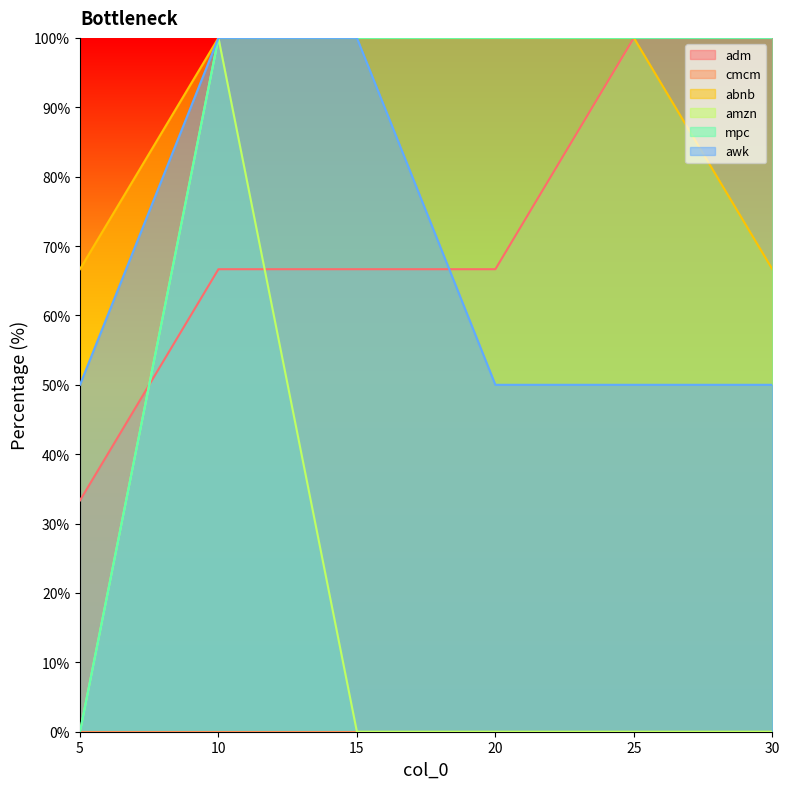

Read the awk value at 25.

50.0